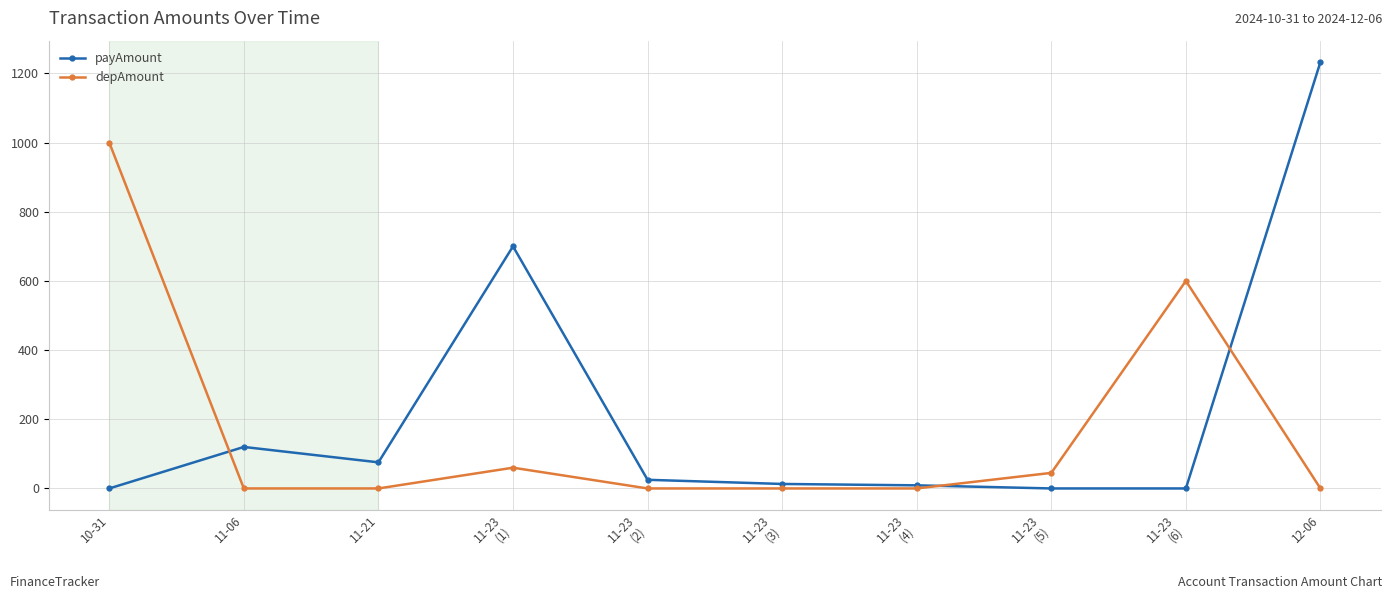

Where is the first local maximum for depAmount?

11-23
(1)